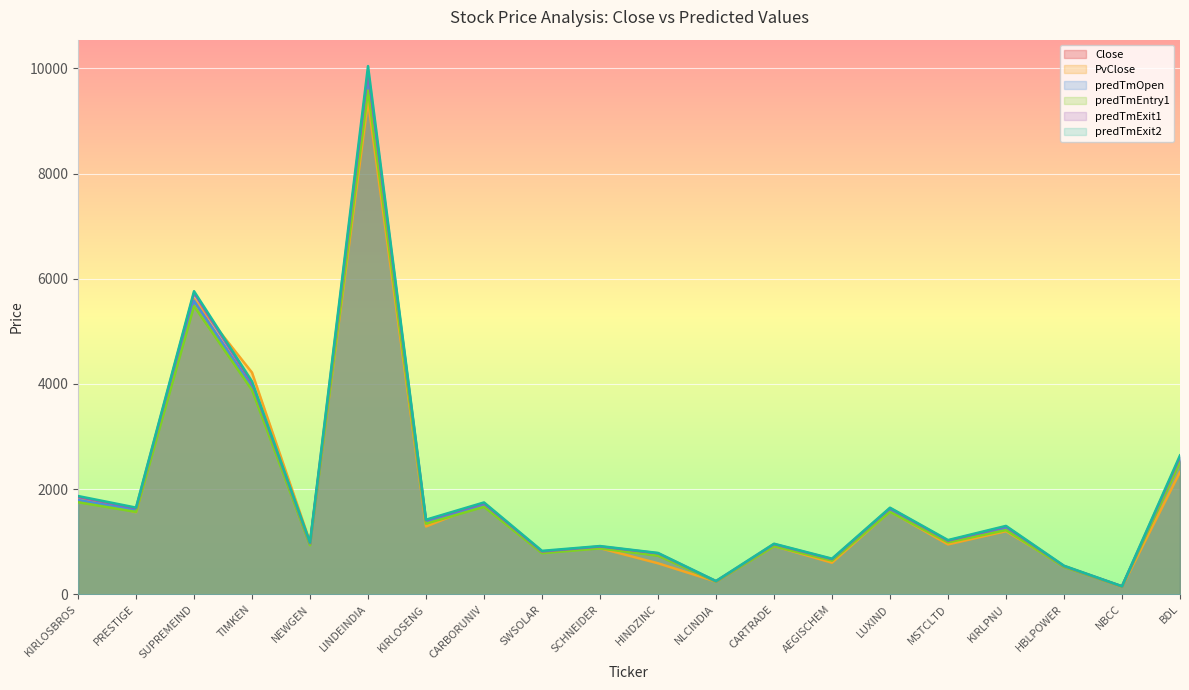

Where do PvClose and predTmOpen first cross each other?

KIRLOSBROS and PRESTIGE